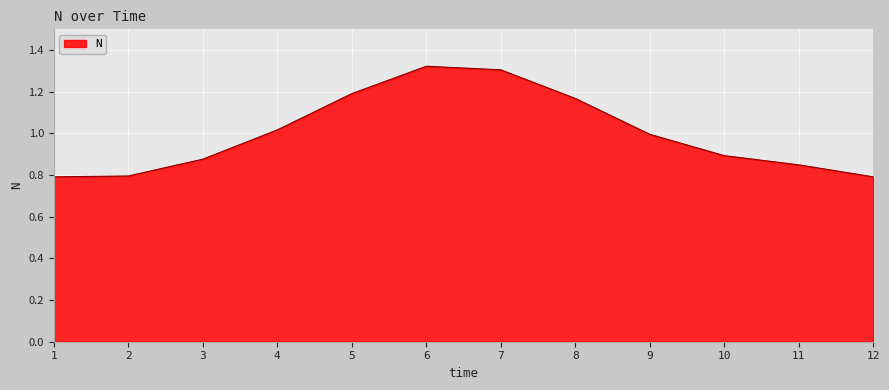

Where is the first local maximum?

6